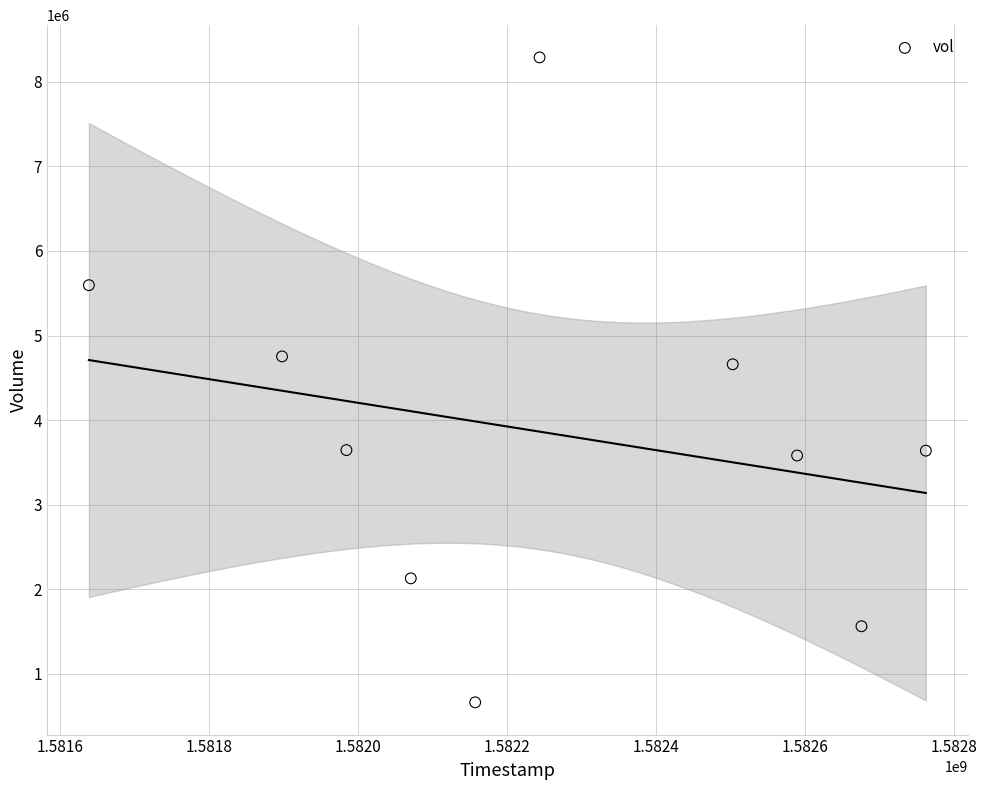

What Y value in the scatter plot is closest to 4475150?

4659200